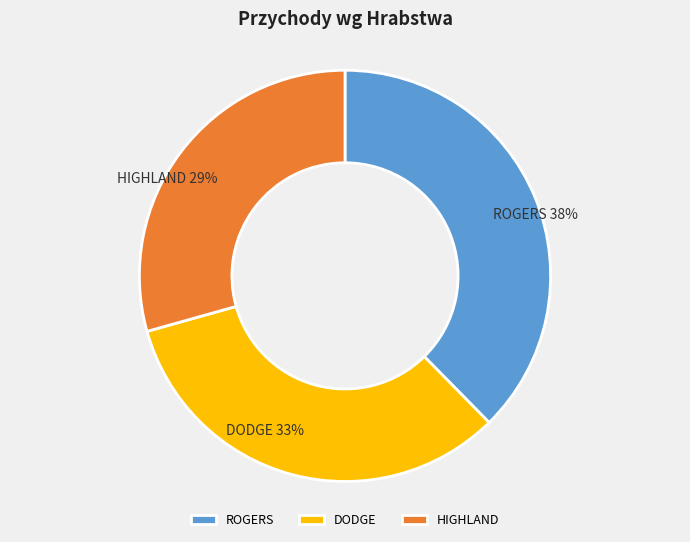

How many segments does this pie chart have?

3